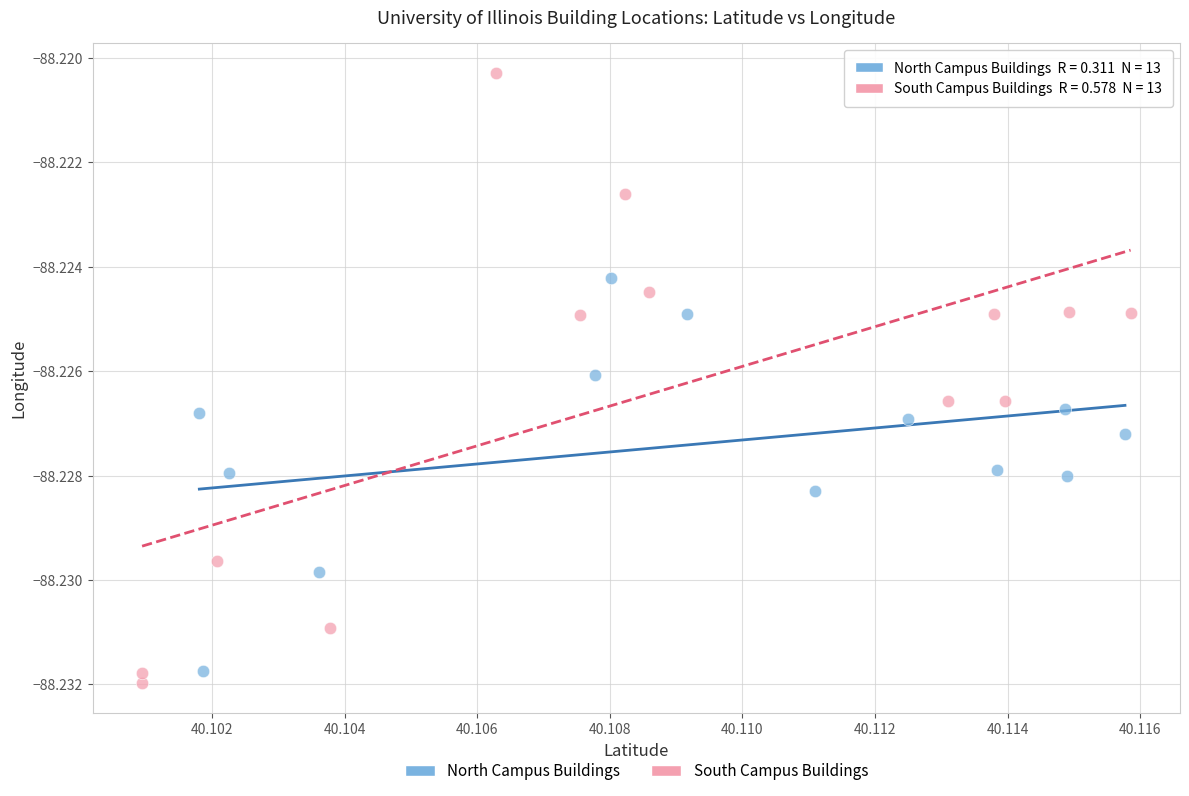

Which series contains the lowest Y value?

South Campus Buildings